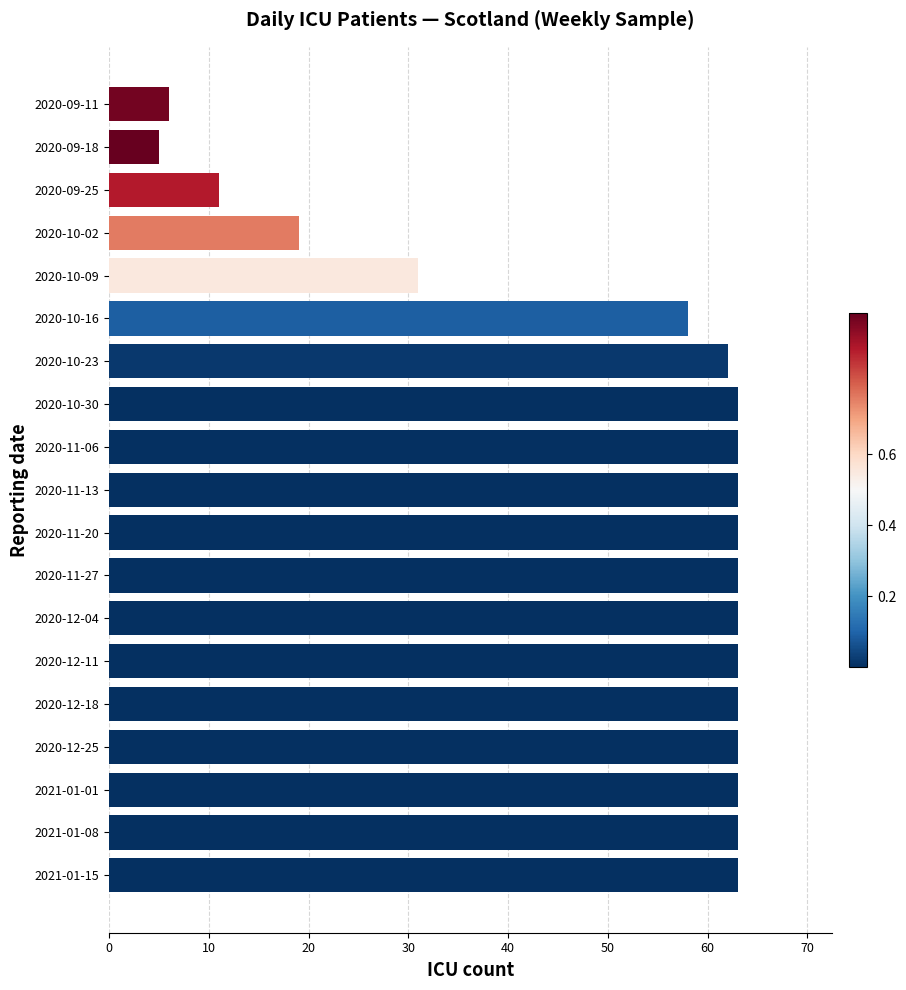

Where is the data nearest to the value 34?

2020-10-09